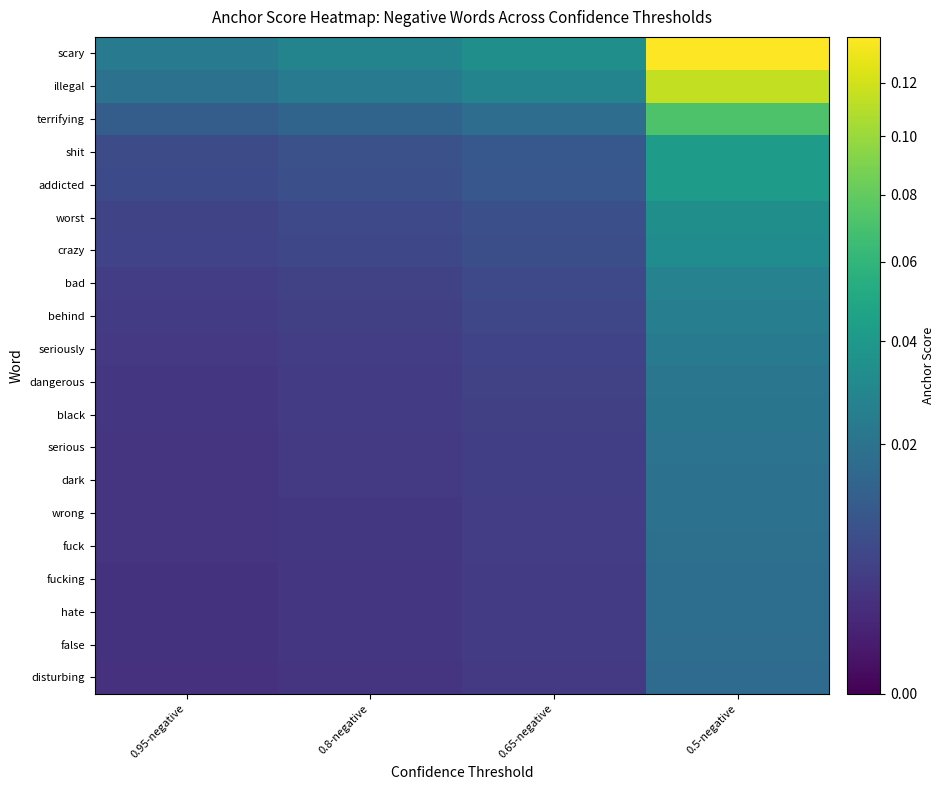

Which category has the lowest value across all series?

0.95-negative